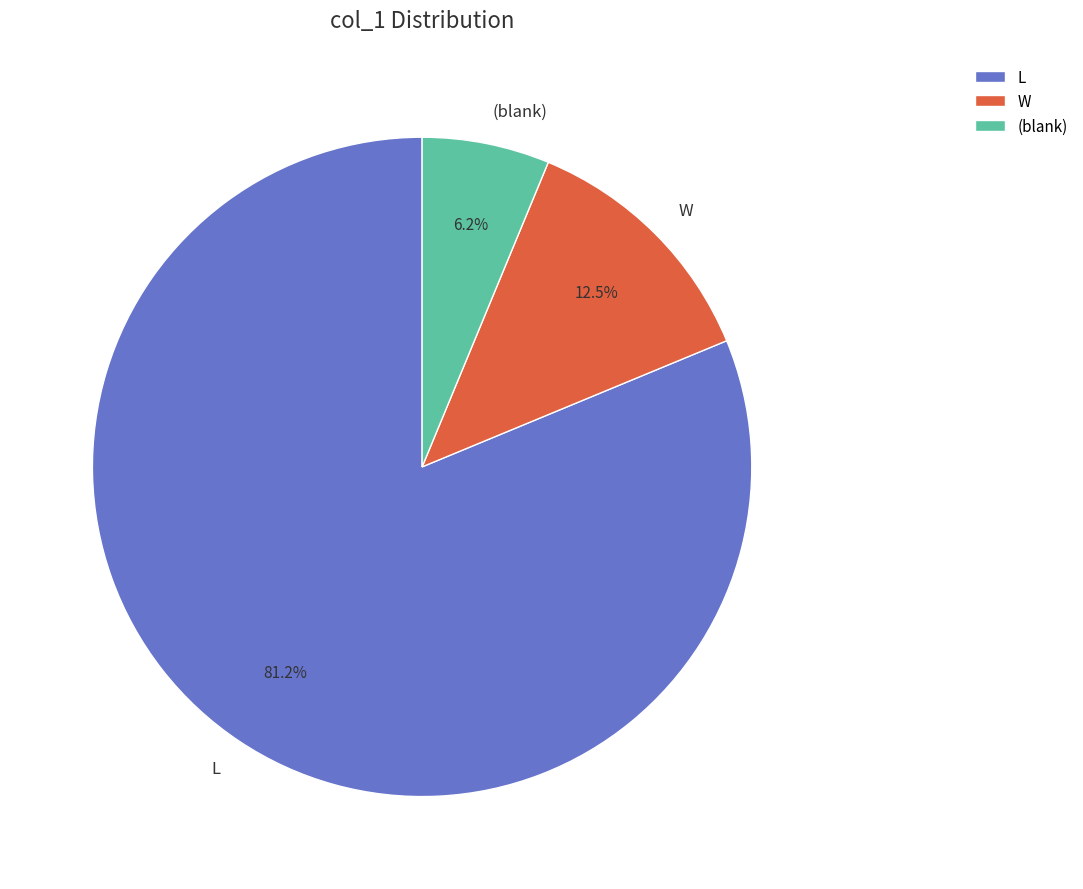

Which has a higher value, L or W?

L